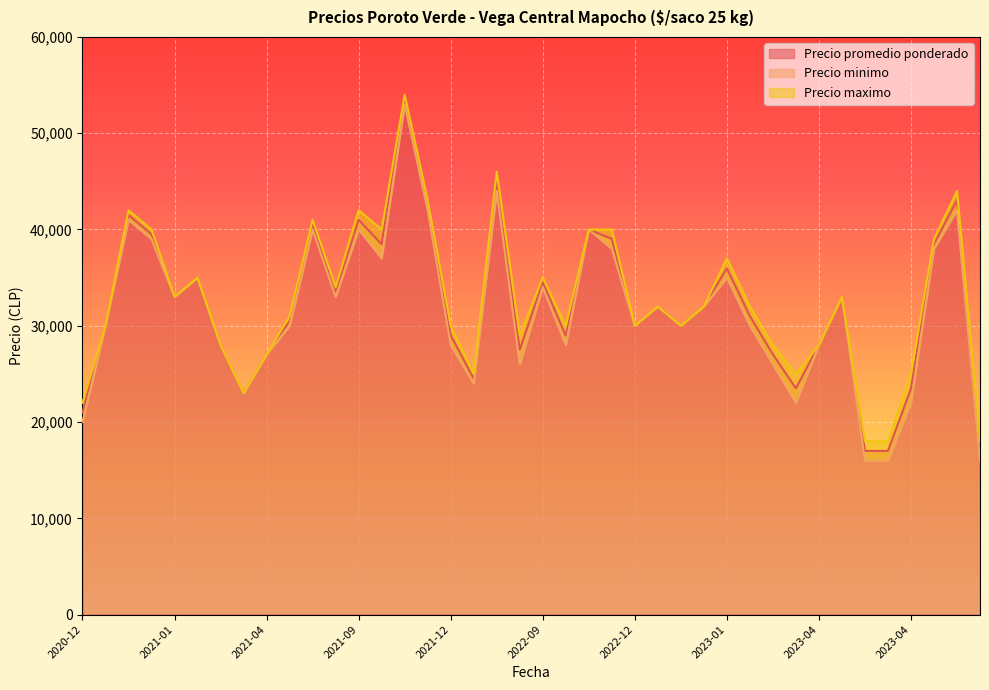

At how many categories does at least one series exceed 19372?

37